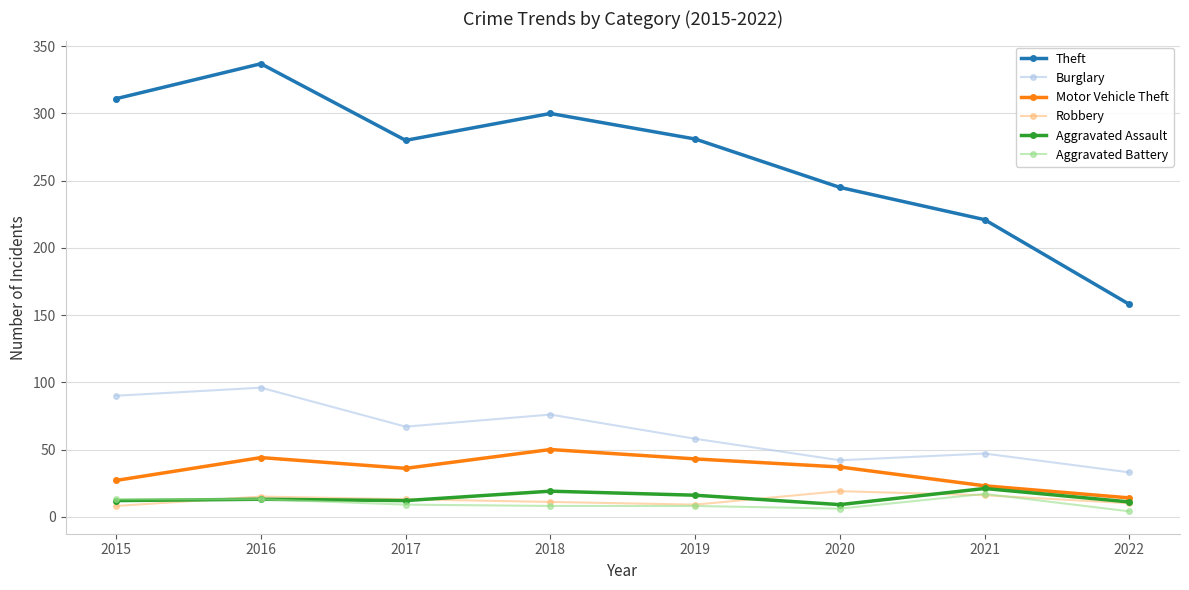

What is the difference between the Burglary values at 2022 and 2020?

9